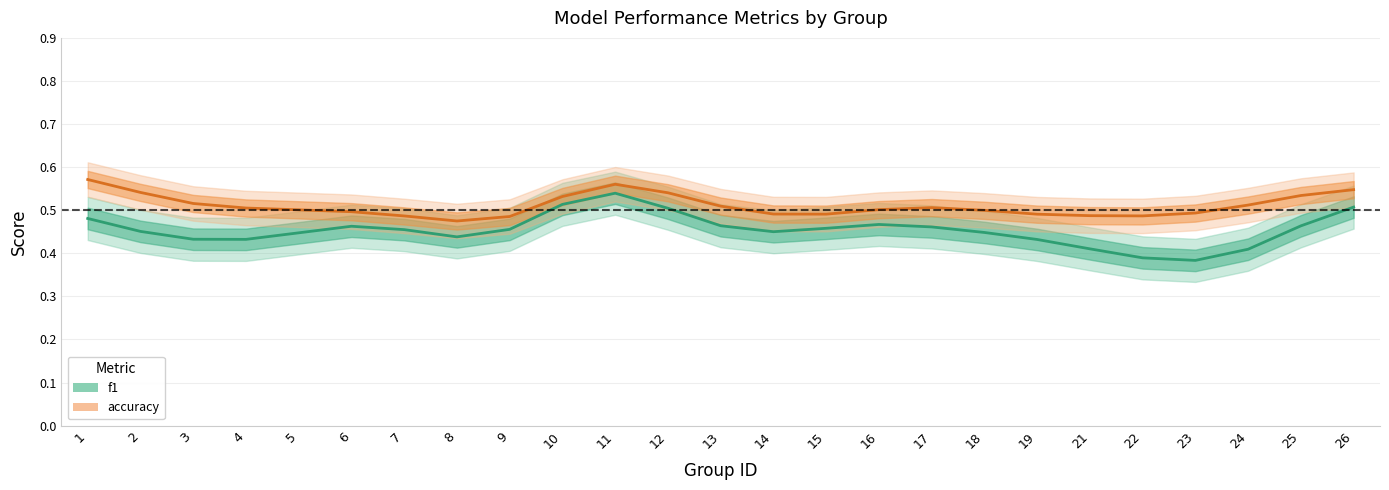

List the labels in order of accuracy value, largest first.

1, 11, 26, 2, 12, 25, 10, 3, 24, 13, 17, 4, 16, 5, 18, 6, 23, 14, 15, 19, 21, 22, 7, 9, 8